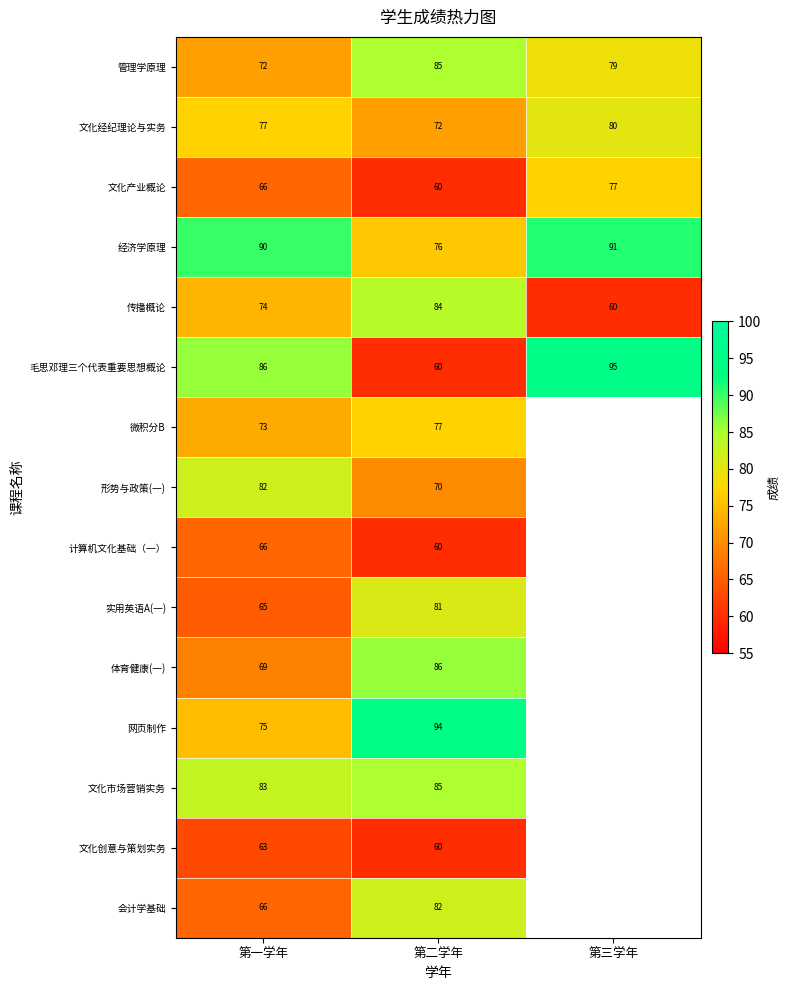

What is the approximate value of 经济学原理 at 第二学年?

76